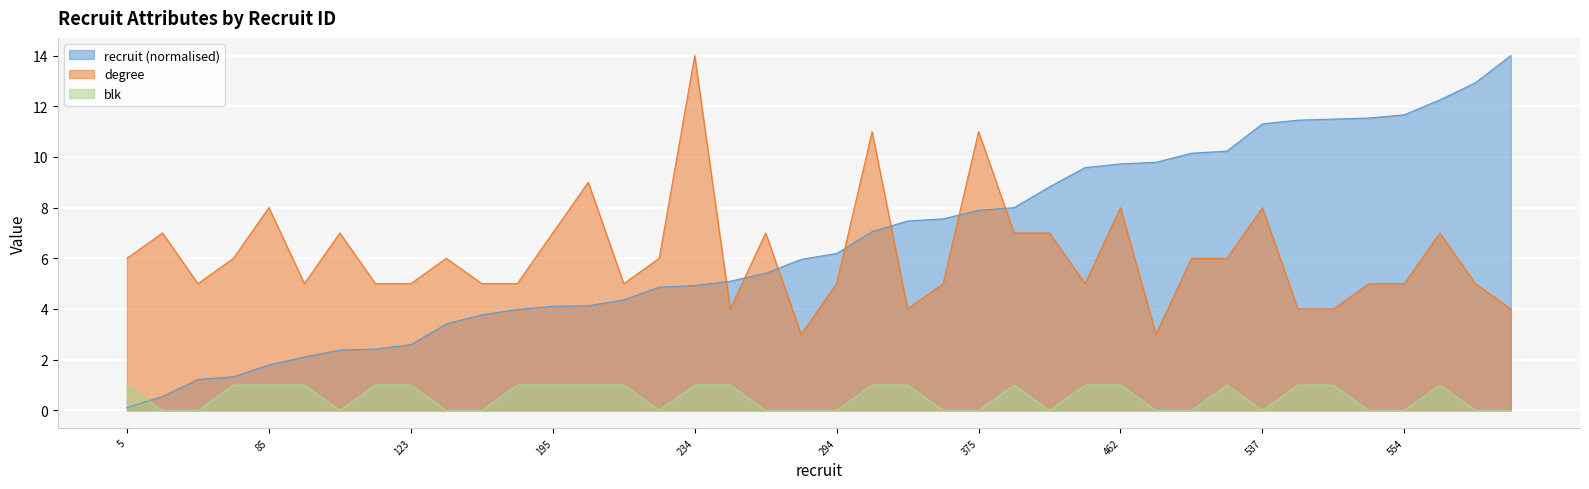

What is the difference between the maximum and second lowest values in the recruit series?

13.5